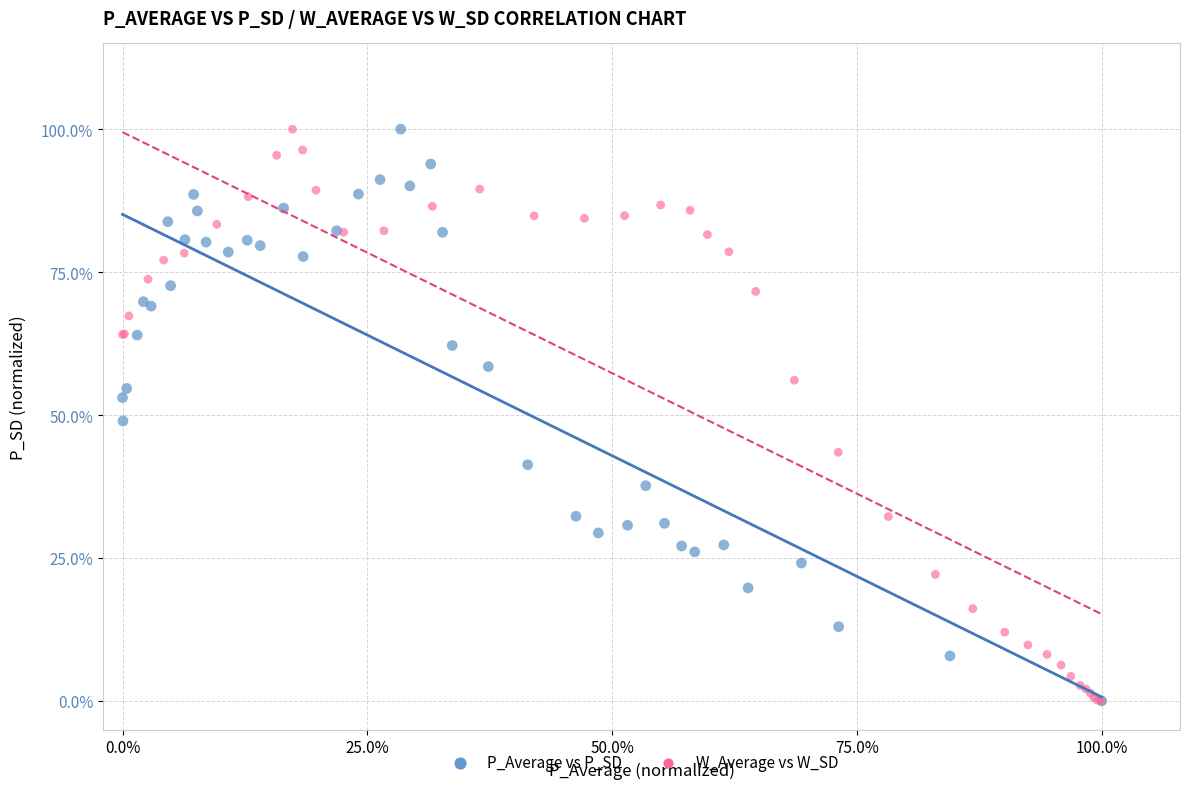

What are all the series names shown in the legend?

P_Average vs P_SD, W_Average vs W_SD